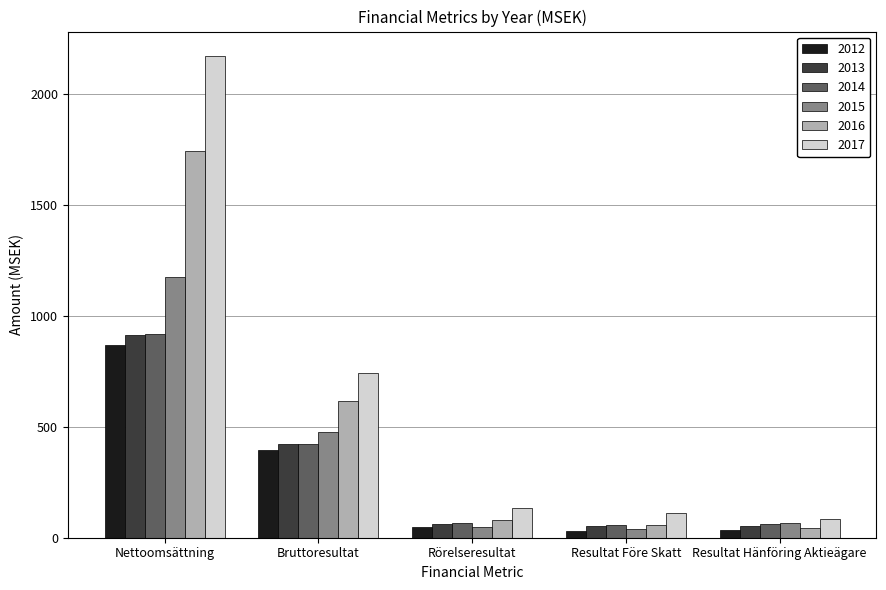

What is the label of the 5th bar from the left?

Resultat Hänföring Aktieägare